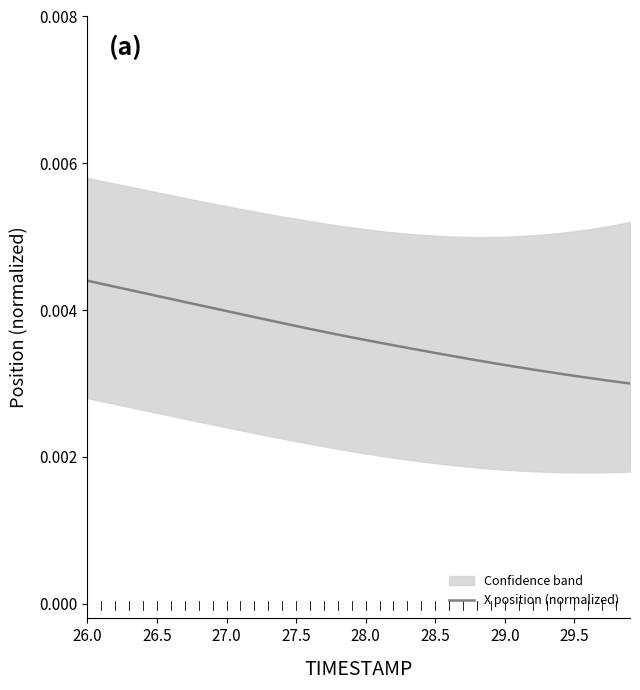

True or false: there are more than 0 points higher than both neighbors.

False